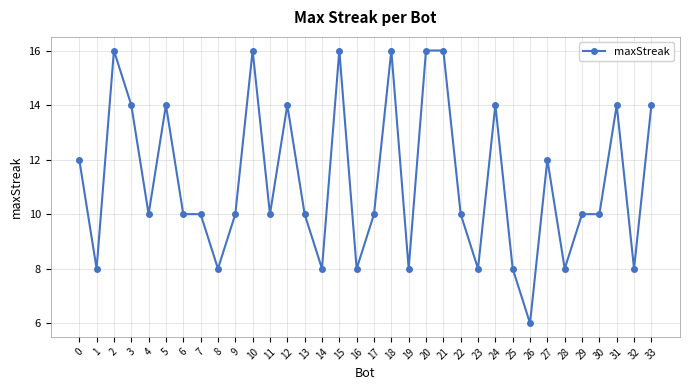

True or false: the data has more than 1 interior local peaks.

True